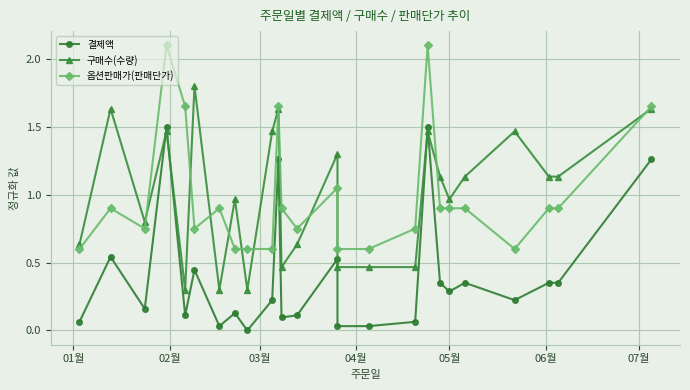

What is the value of the 구매수(수량) point at the 22nd from the left?

1.5